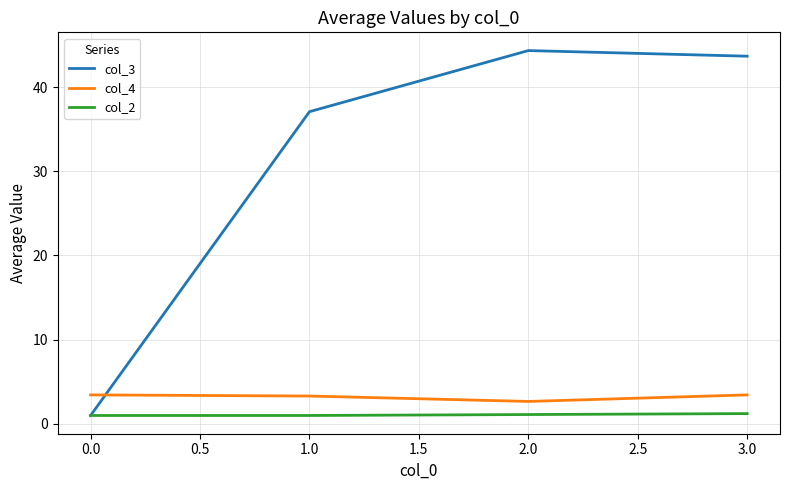

What is the greatest value displayed?

44.3